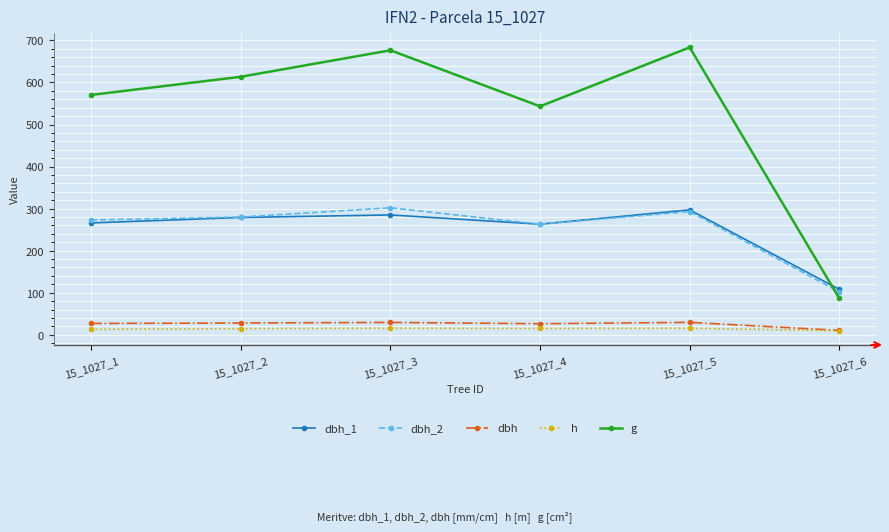

What is the highest value of the dbh_2 series?

302.0